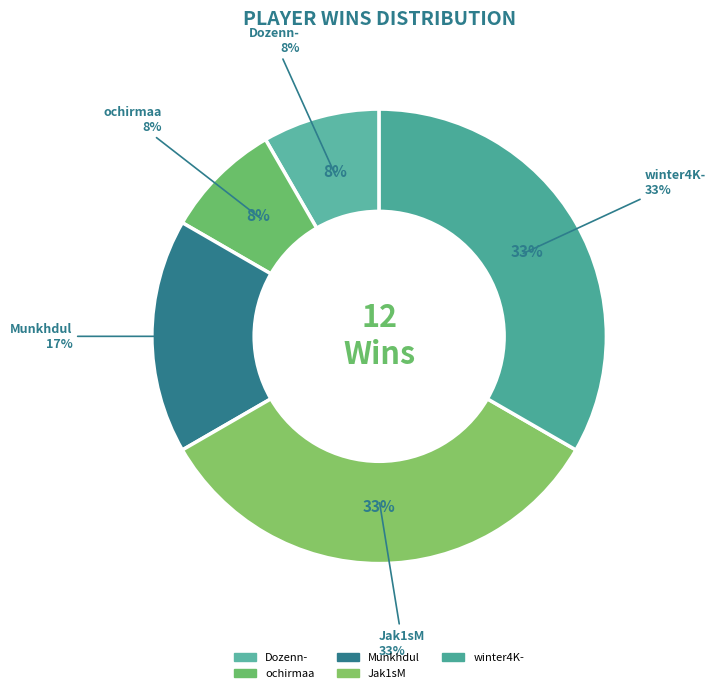

Is it true that Jak1sM is 33% of the pie?

True